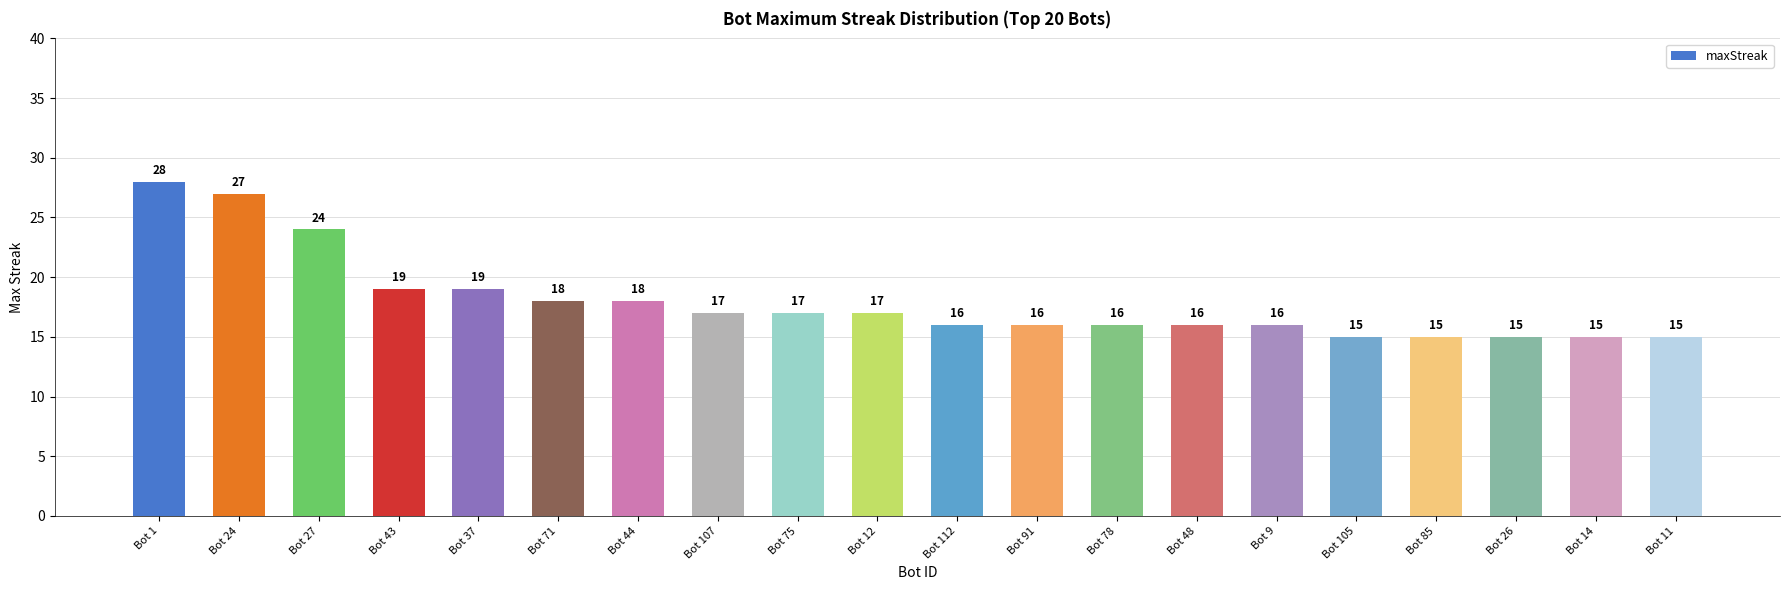

What is the value of the 13th bar from the left?

16